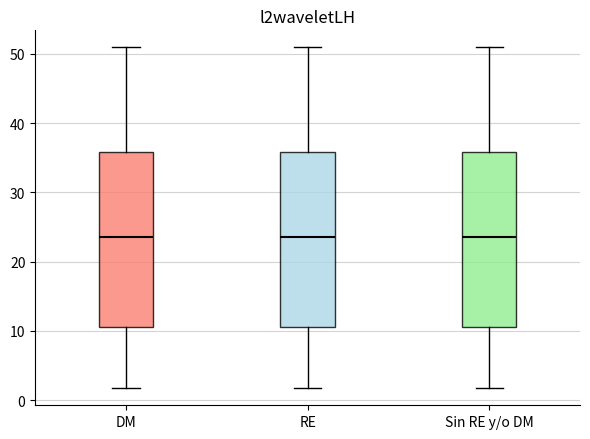

Reading left to right, transcribe this box plot: for each box, give where its median line is, the range the box spans, and where its two whiskers end, as read against the y-axis. The values are not printed on the chart, so give them approximately, as read against the axis.

DM: median 24, box 11 to 36, whiskers 2 to 51
RE: median 24, box 11 to 36, whiskers 2 to 51
Sin RE y/o DM: median 24, box 11 to 36, whiskers 2 to 51